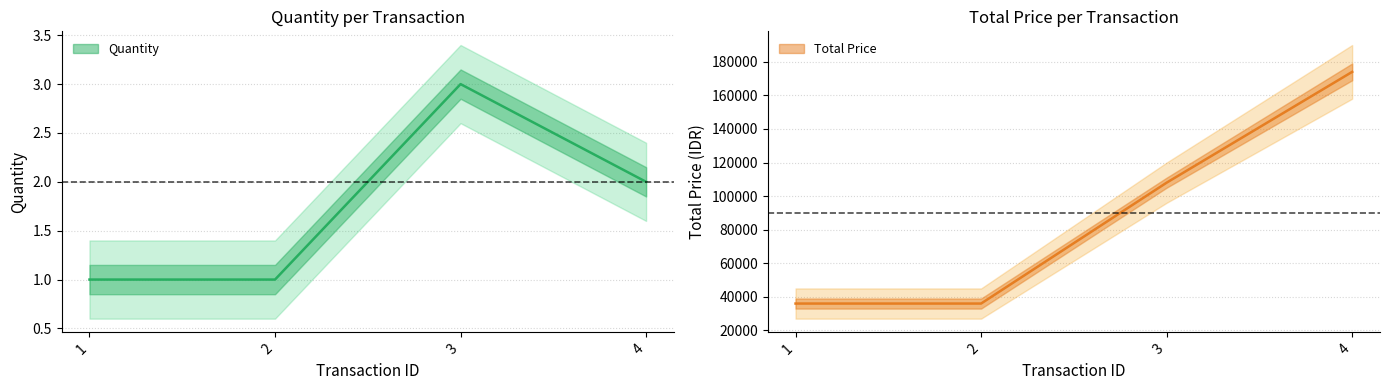

Is this an area chart (filled region under the line)?

No